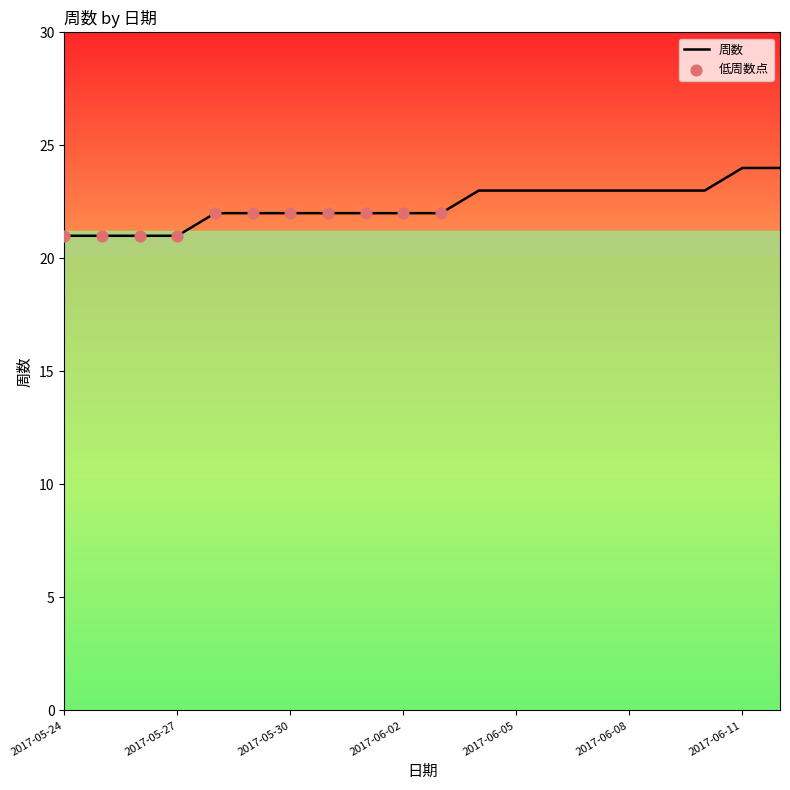

What is the smallest value displayed?

21